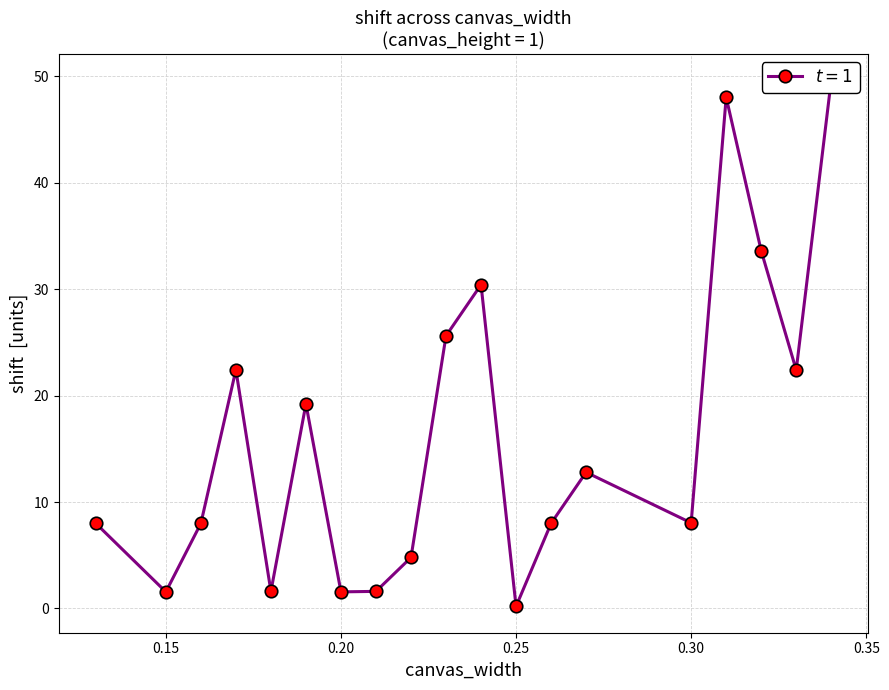

List the labels in order of value, smallest first.

0.2499999999999999, 0.15, 0.2, 0.18, 0.21, 0.2199999999999999, 0.13, 0.16, 0.2599999999999999, 0.2999999999999999, 0.2699999999999999, 0.1899999999999999, 0.3299999999999998, 0.17, 0.23, 0.2399999999999999, 0.3199999999999999, 0.3099999999999999, 0.3399999999999999